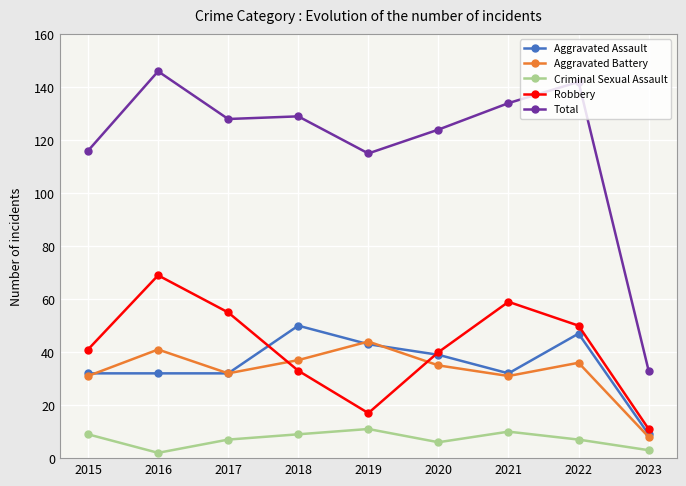

In Criminal Sexual Assault, how many points are higher than both neighbors (excluding endpoints)?

2